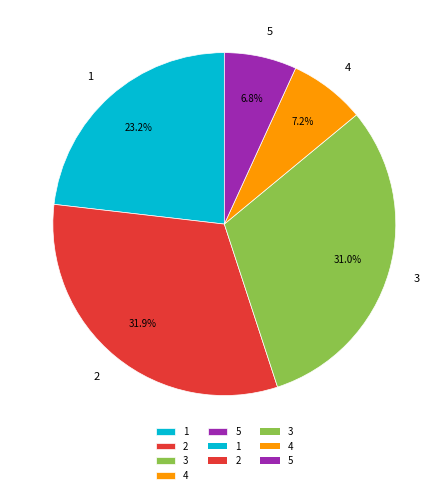

How many slices are in this pie chart?

5